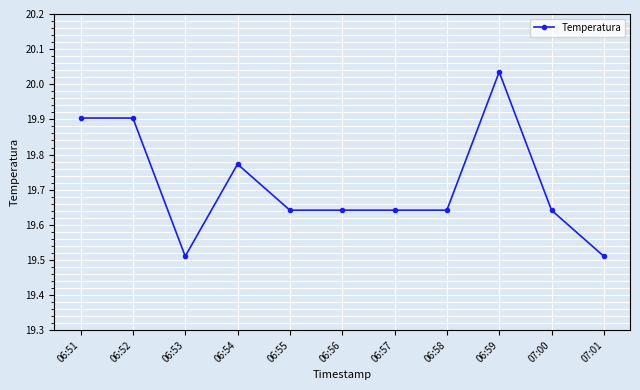

What is the label of the 5th point from the right?

06:57